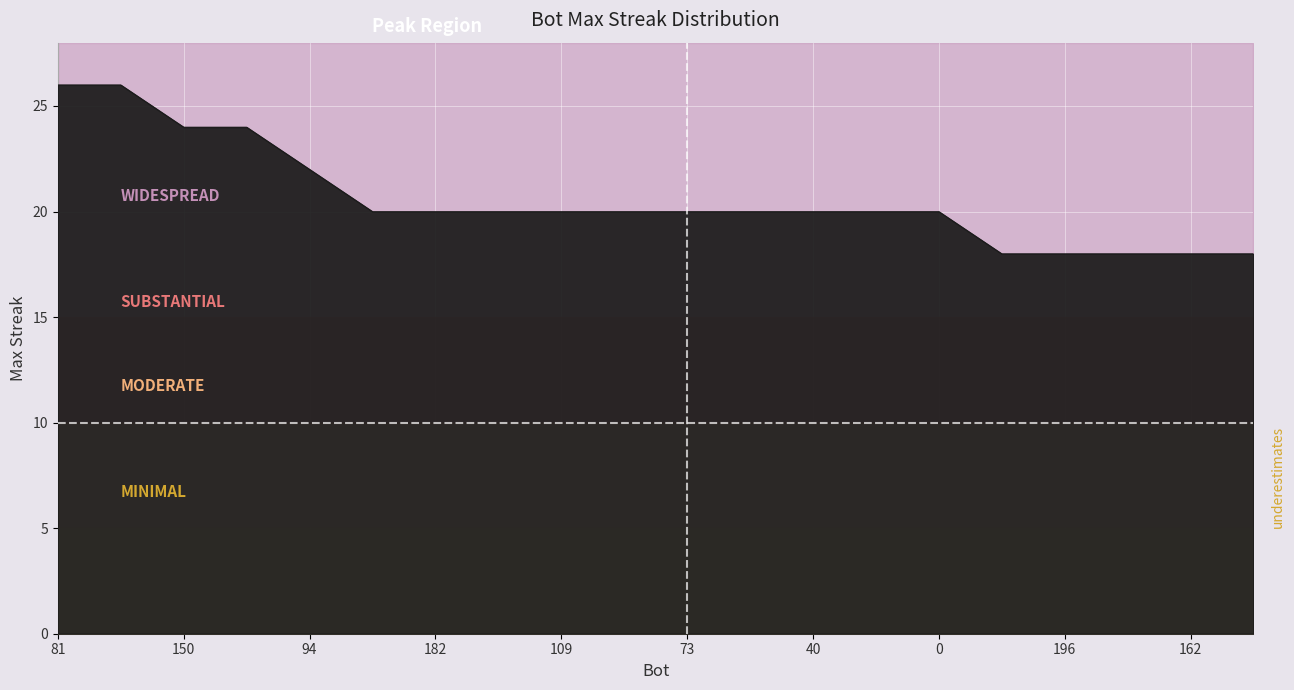

List the labels in order of value, largest first.

81, 13, 150, 147, 94, 184, 182, 133, 109, 90, 73, 59, 40, 20, 0, 197, 196, 164, 162, 153